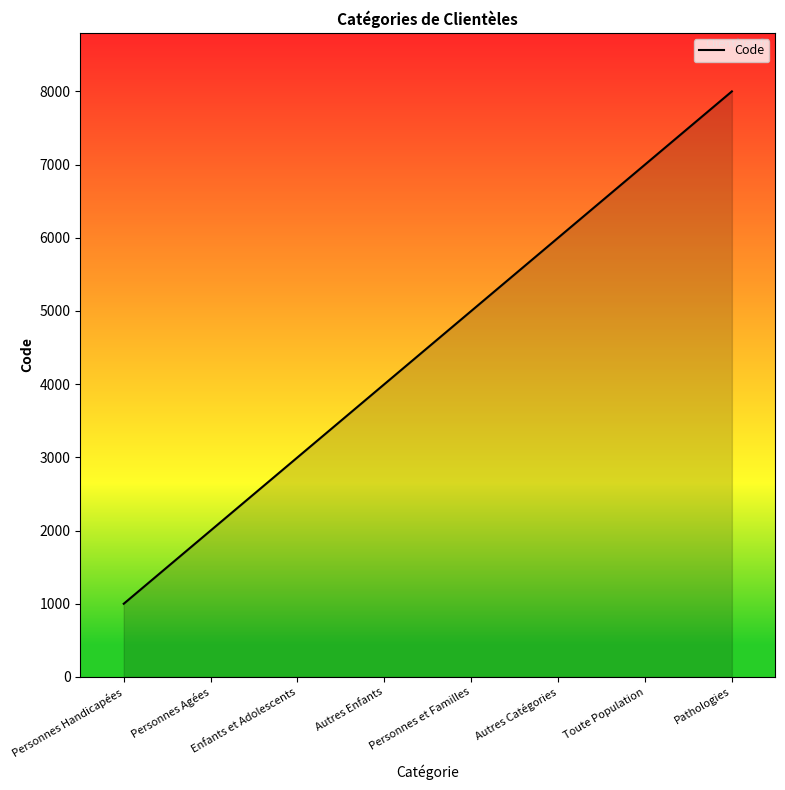

What is the difference between the values at Personnes Agées and Autres Catégories?

4000